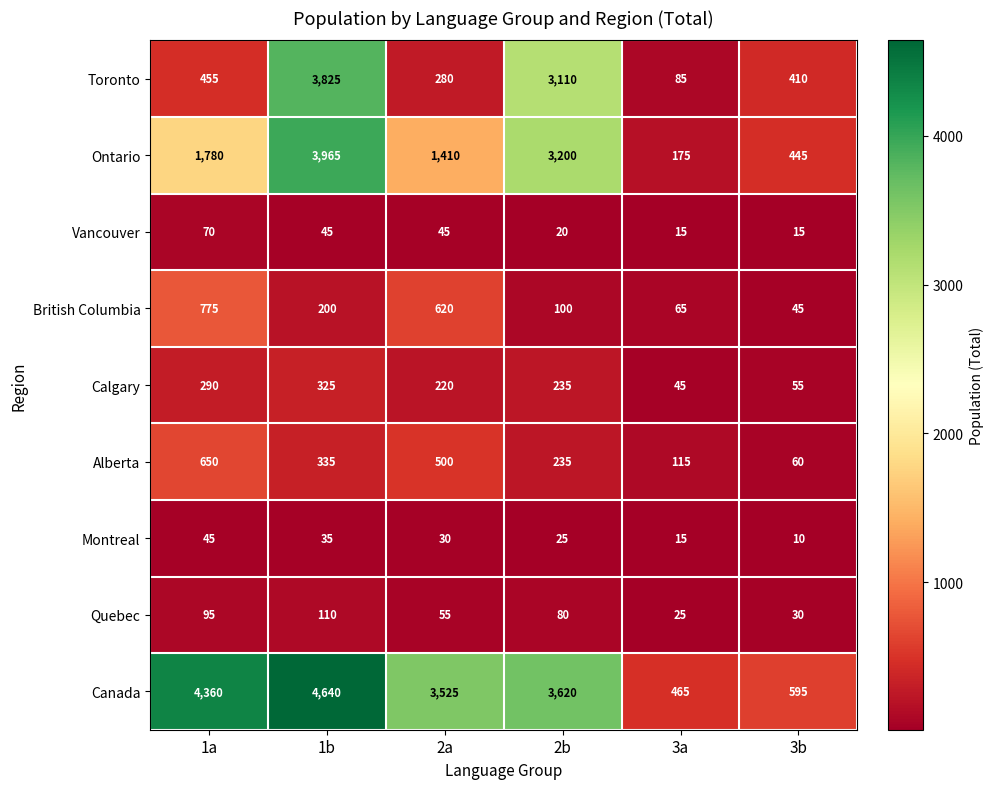

What is the difference between the maximum and minimum values in the British Columbia series?

730